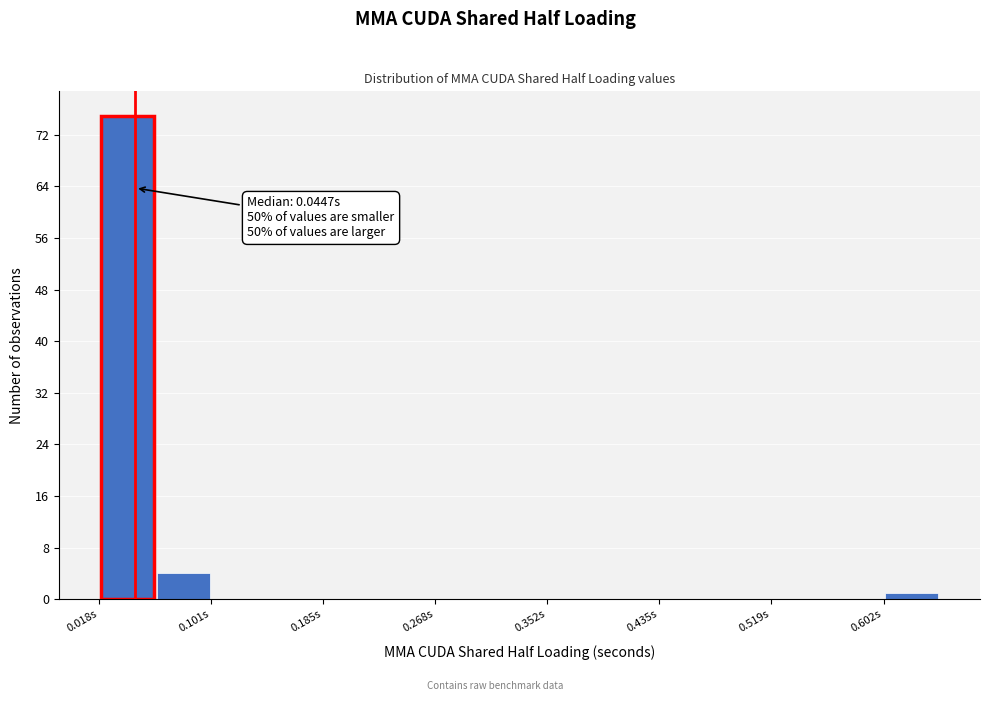

Which range on the x-axis has the tallest bar?

0.02 to 0.06